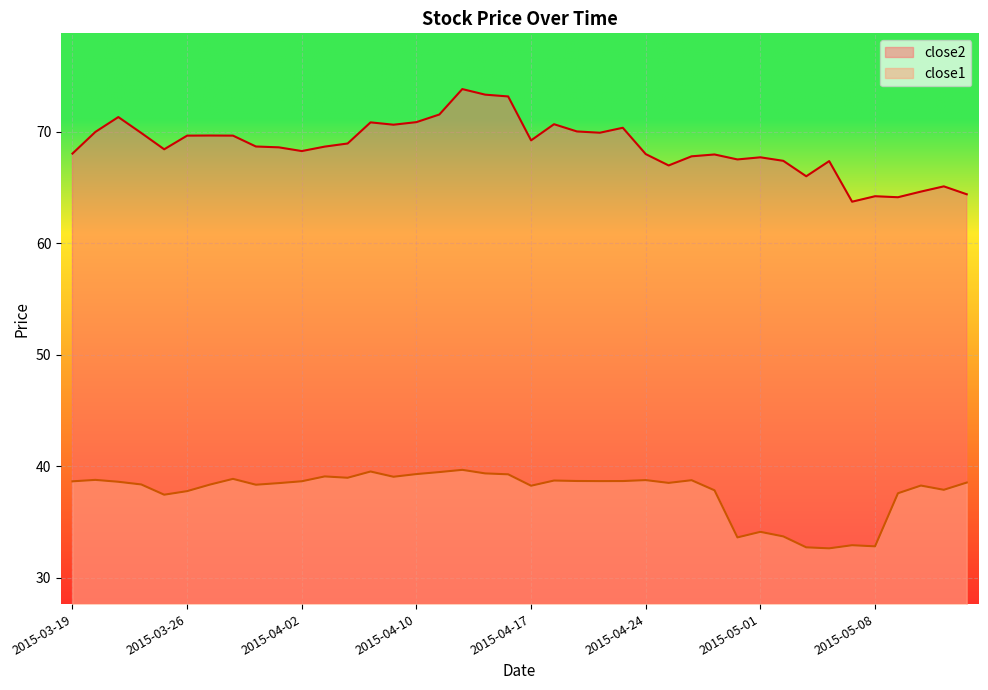

List the series in order of their peak value, highest first.

close2, close1